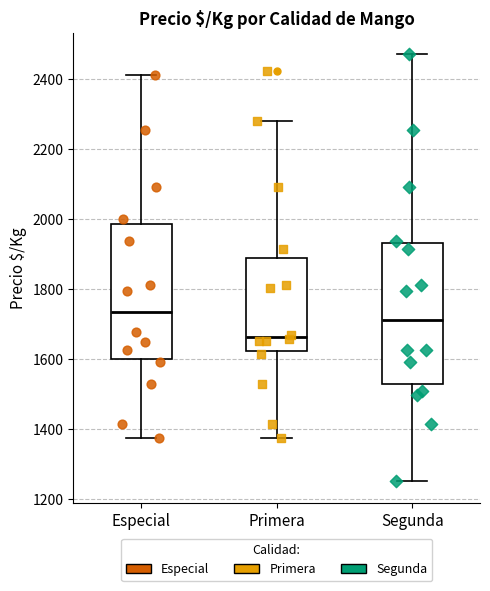

Which box has the highest median line?

Especial